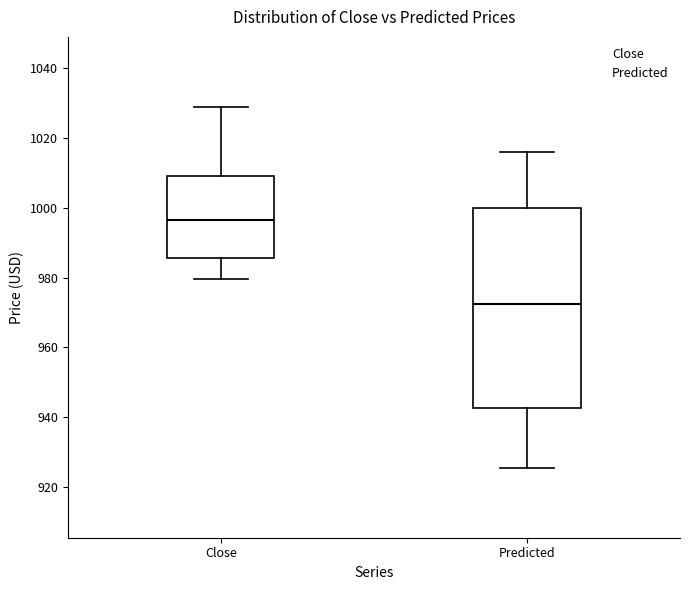

Where is the upper edge of the box for Close on the y-axis? The values are not printed on the chart, so give them approximately, as read against the axis.

1010